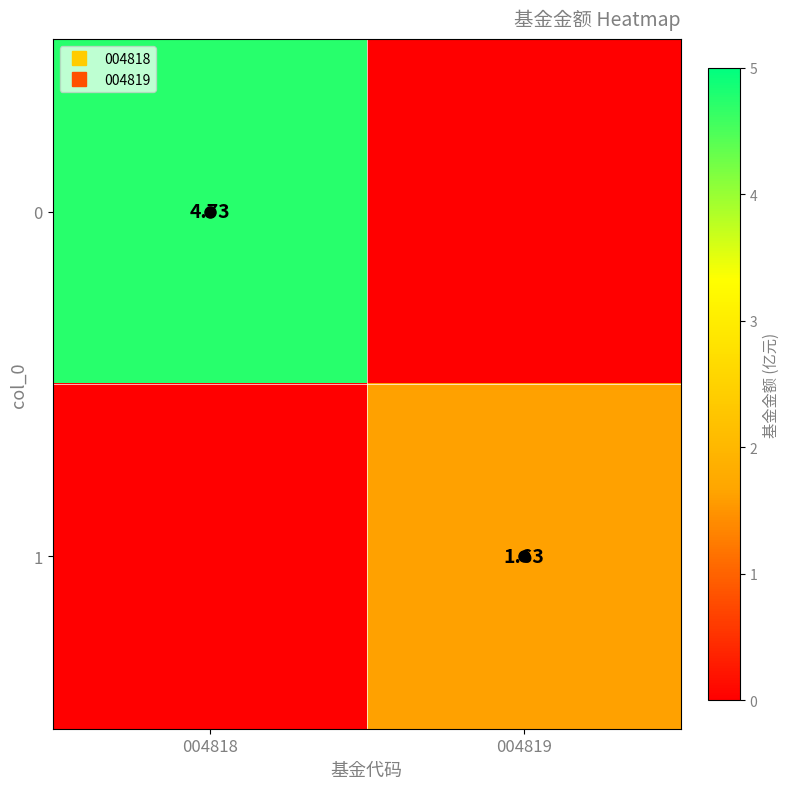

What is the average value of the 1 series?

0.8